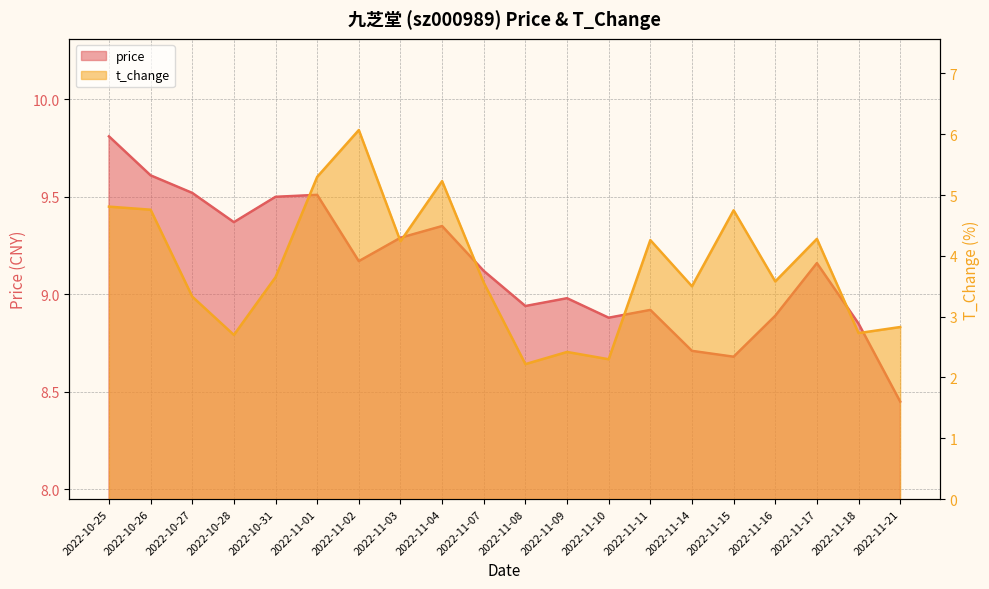

At how many categories does at least one series exceed 3?

20